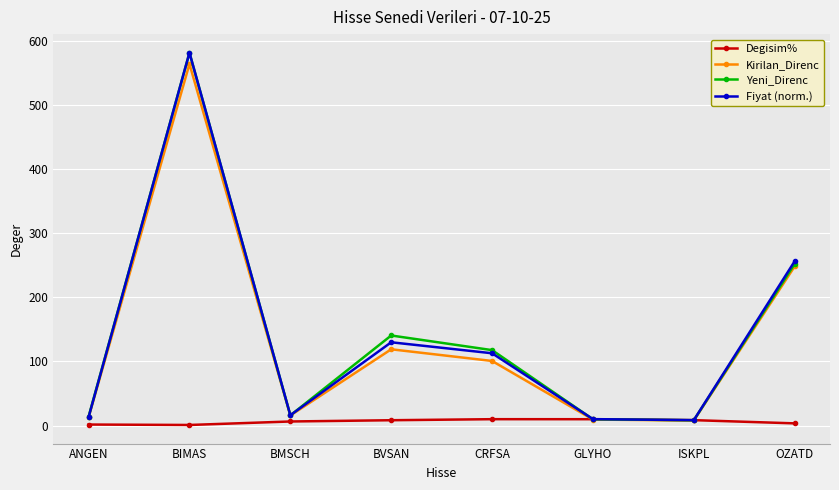

True or false: Yeni_Direnc has more than 0 interior local peaks.

True